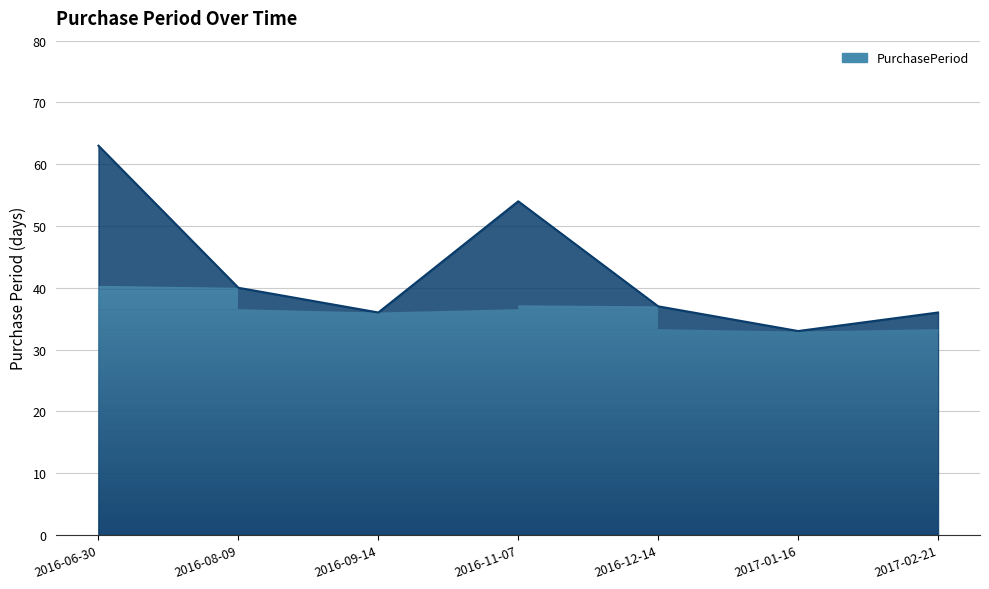

Which category has the highest value across all series?

2016-06-30